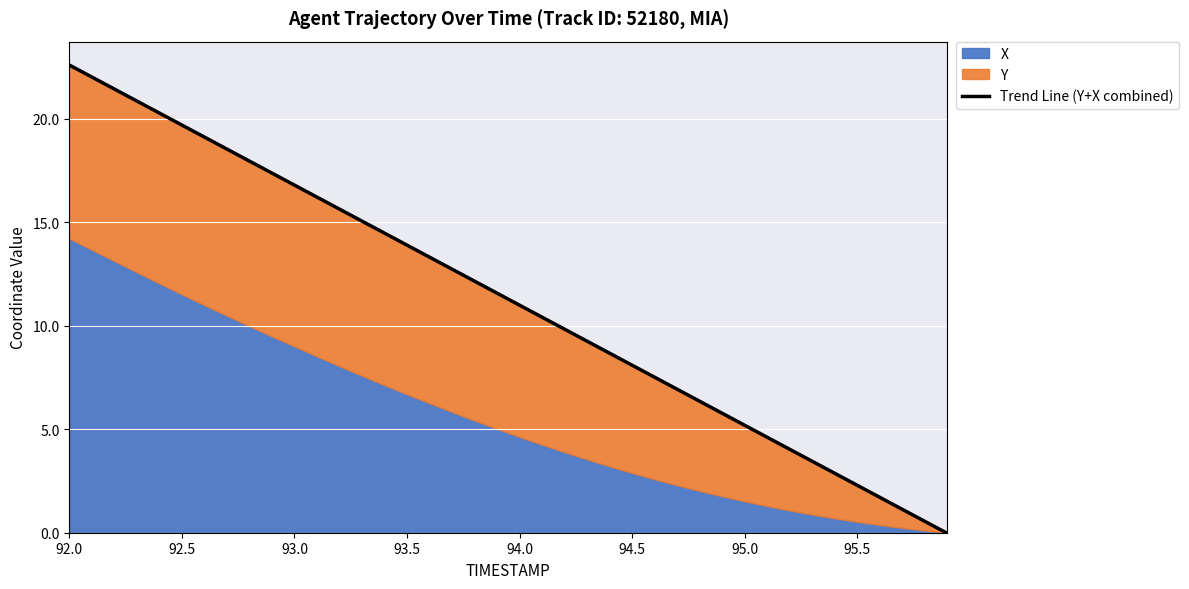

What is the maximum value shown in the chart?

22.6